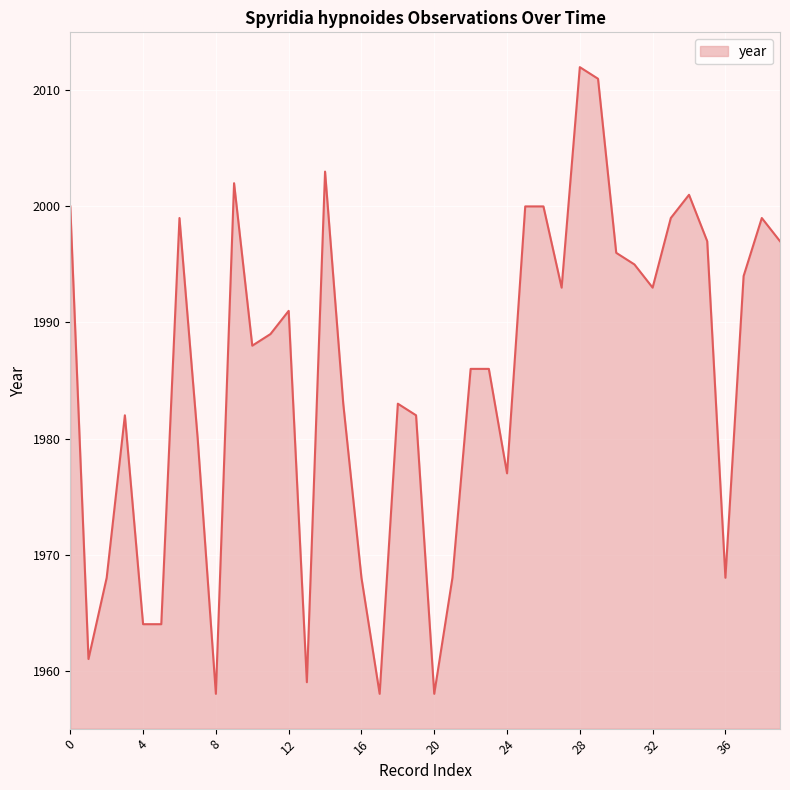

What is the difference between the maximum and minimum values?

54